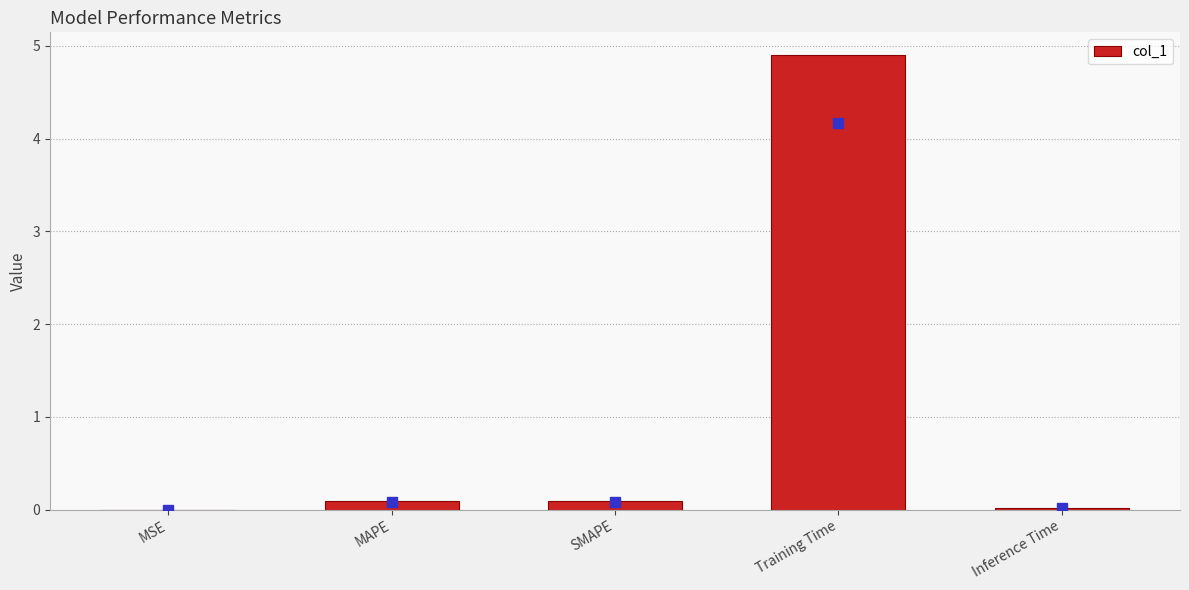

True or false: the data shows 0.0 at MSE.

True